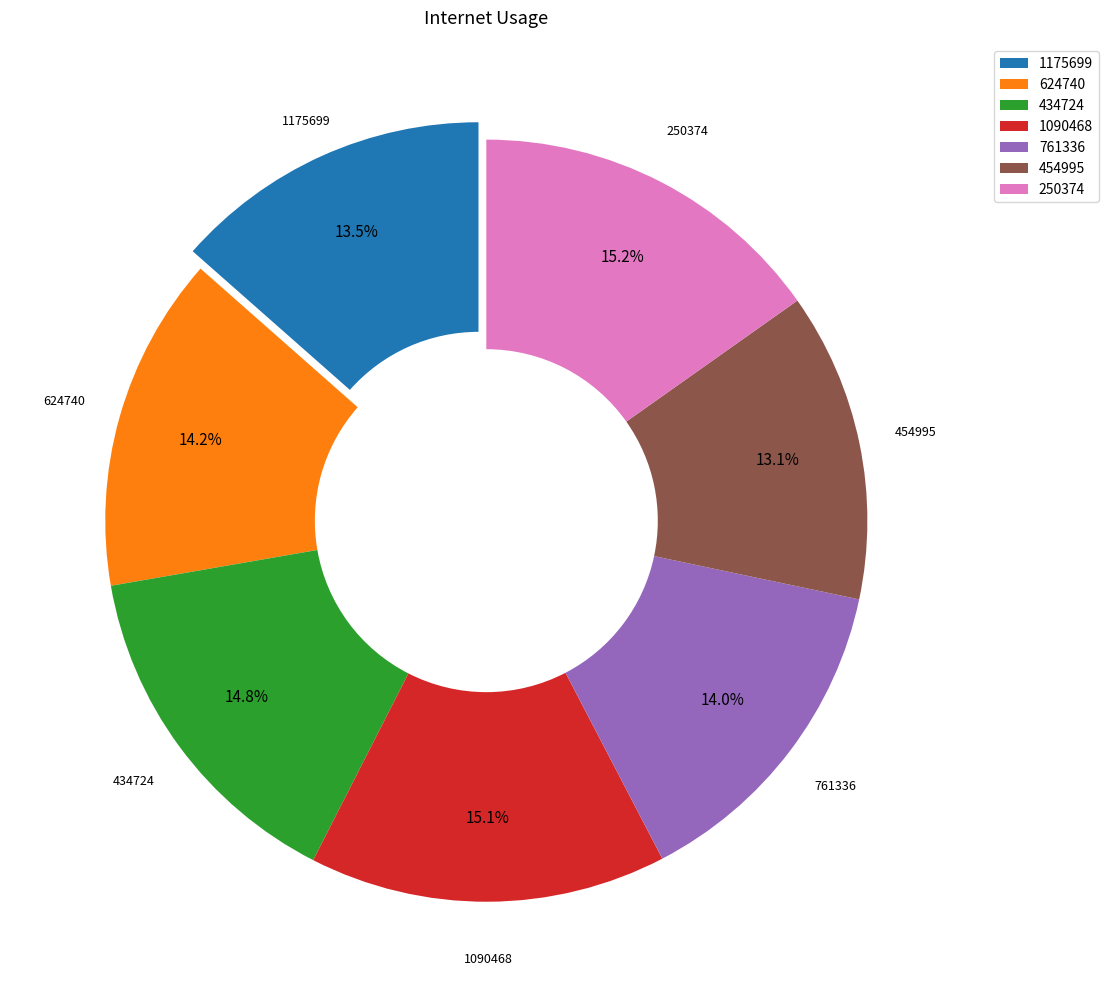

Do 1090468 and 624740 together represent more than half of the pie?

No